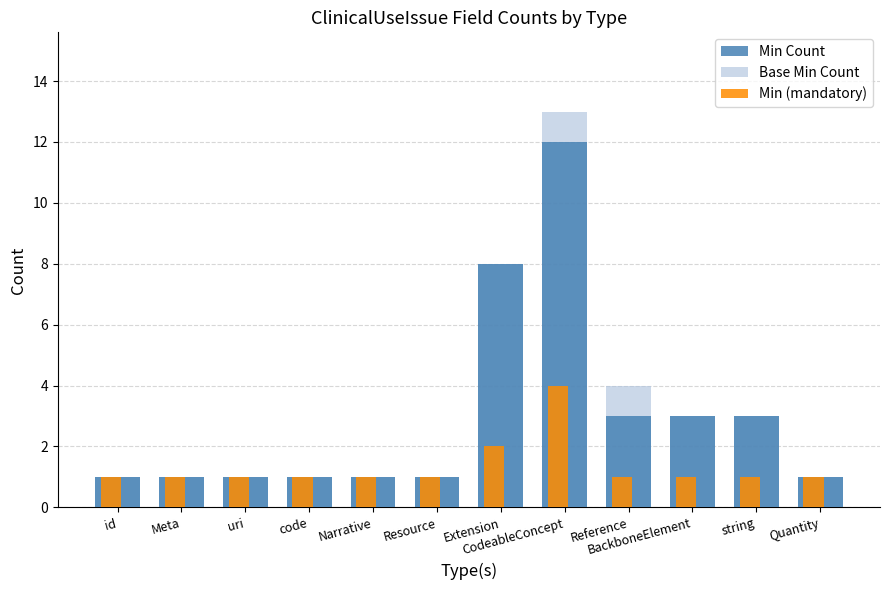

What is the value of the Base Min Count bar at the 8th from the left?

13